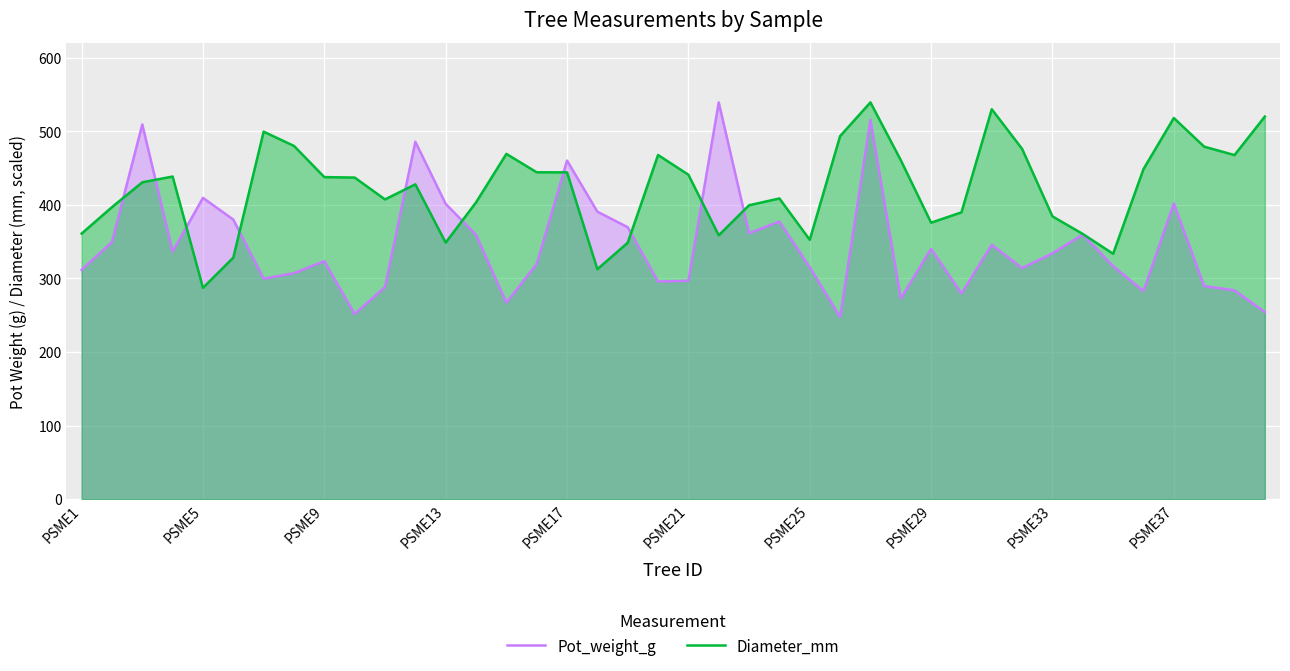

What is the total value across all series at PSME5?

696.7